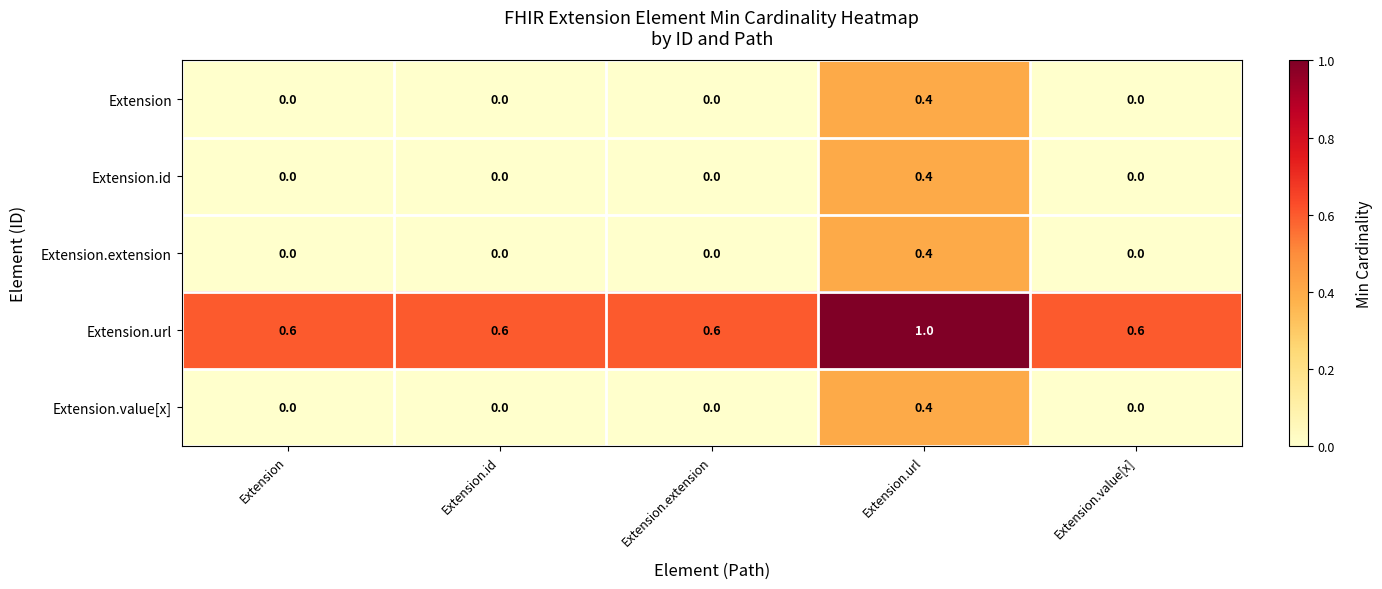

At which category is the sum across all series the highest?

Extension.url